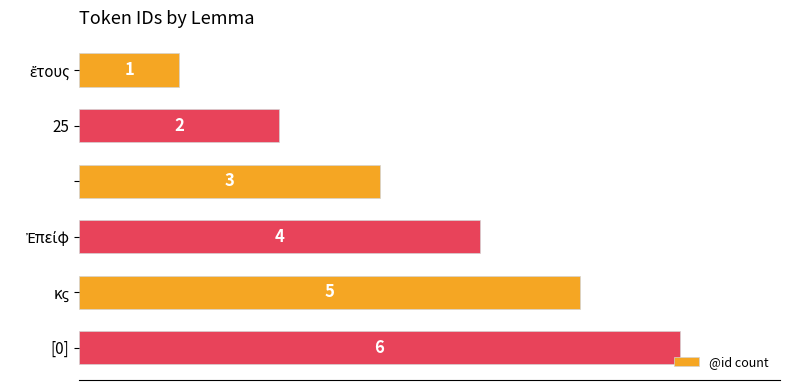

What is the value of the 1st bar from the top?

1